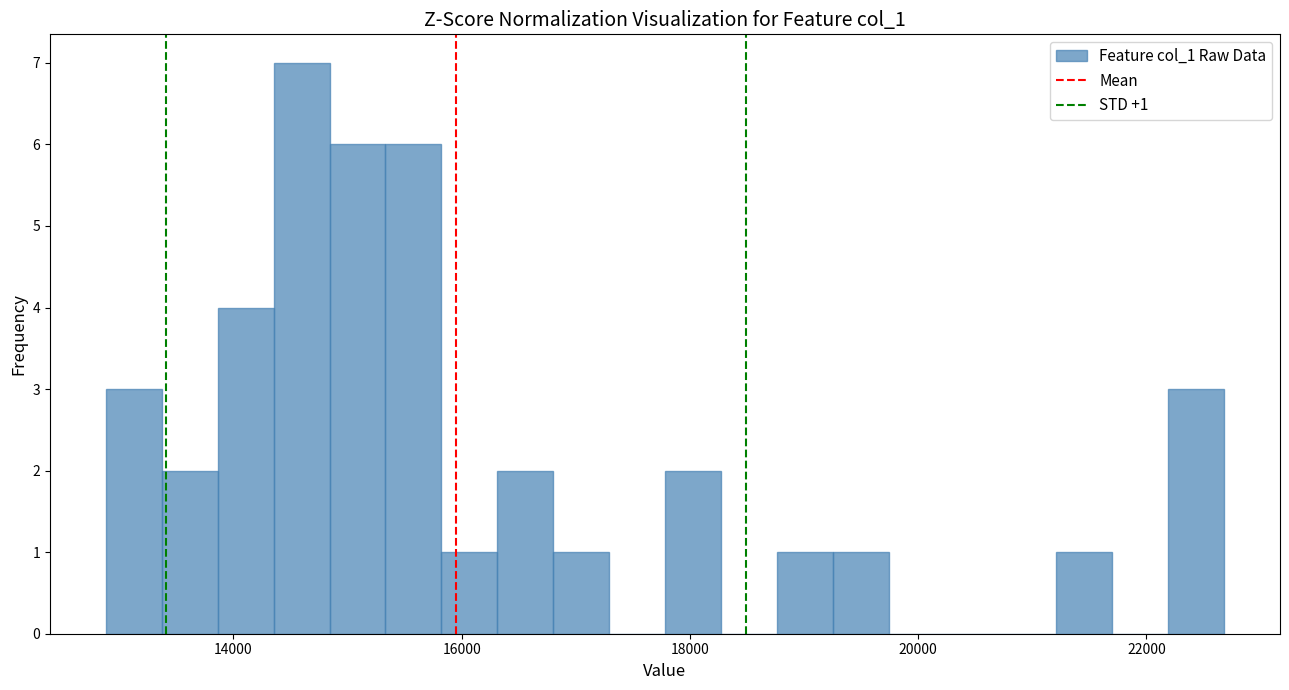

Around what value on the x-axis is the tallest bar? Give the approximate position of its centre, as read against the axis.

14600